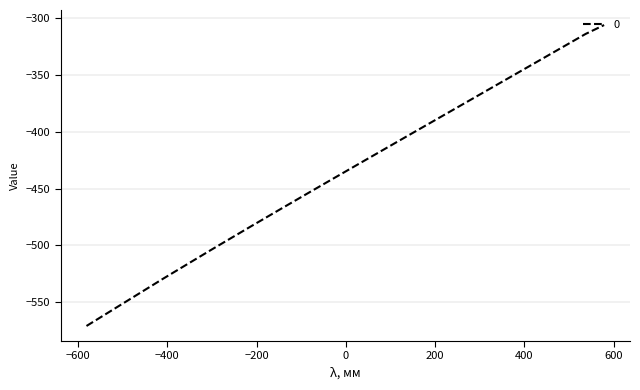

What is the maximum value shown in the chart?

-305.9